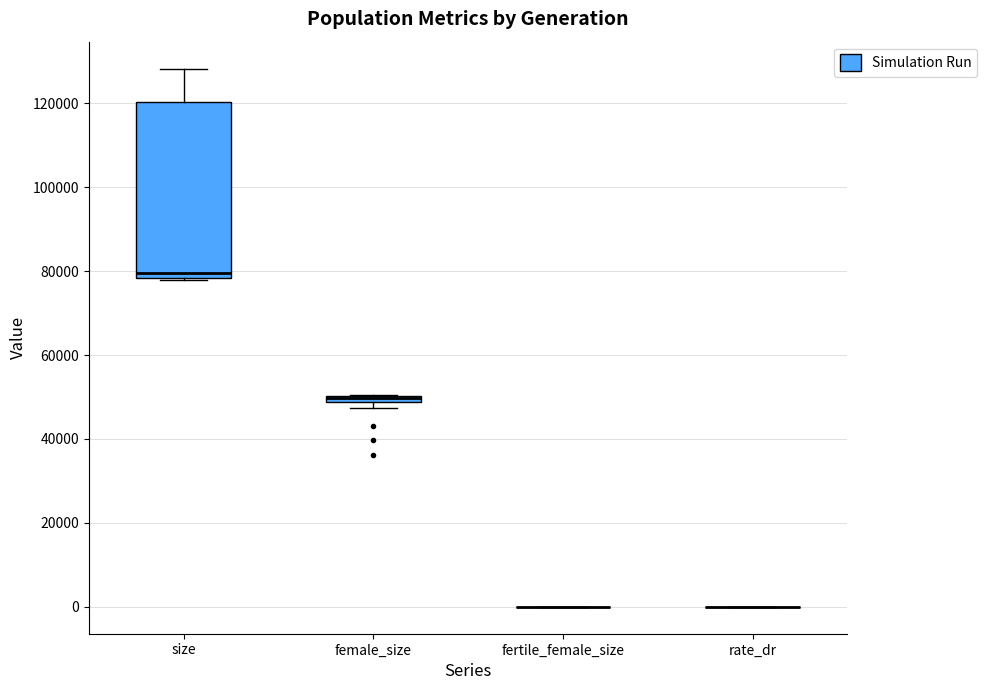

Comparing the boxes themselves (not the whiskers), which one is the tallest?

size